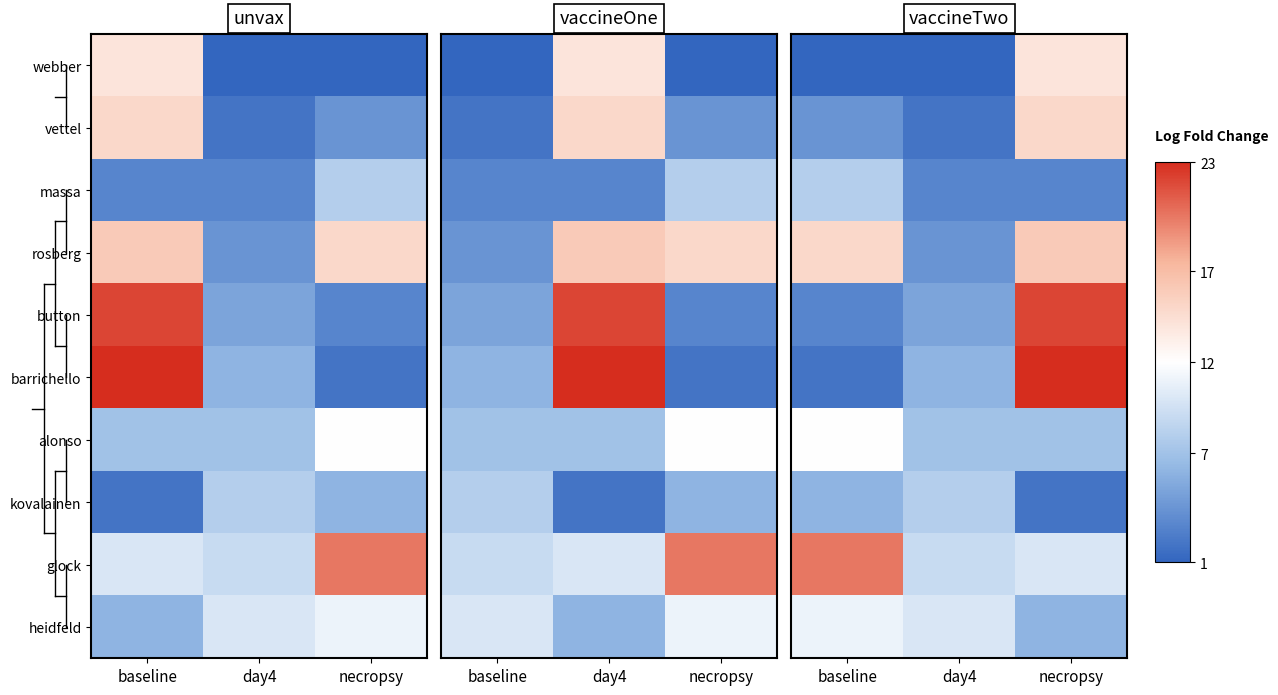

At which category is the sum across all series the highest?

necropsy